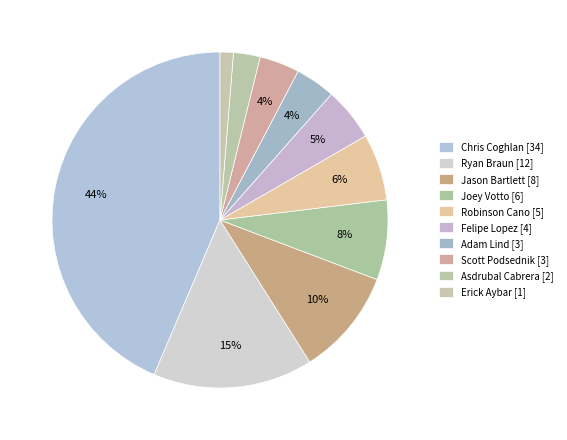

Does Scott Podsednik represent more than half of the total?

No